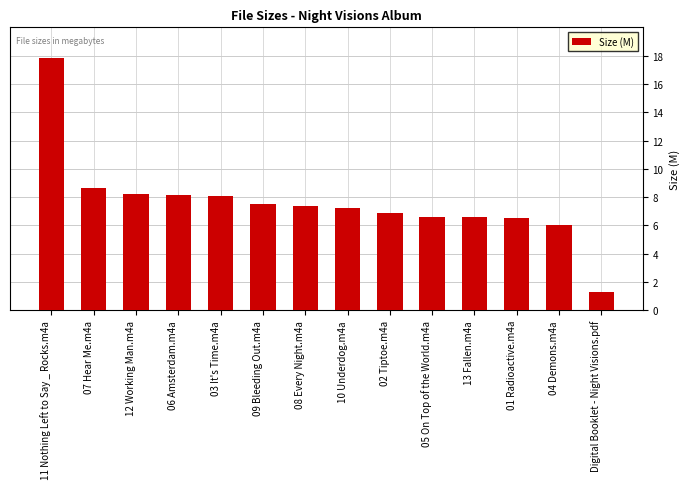

Which has a higher value, 09 Bleeding Out.m4a or 05 On Top of the World.m4a?

09 Bleeding Out.m4a